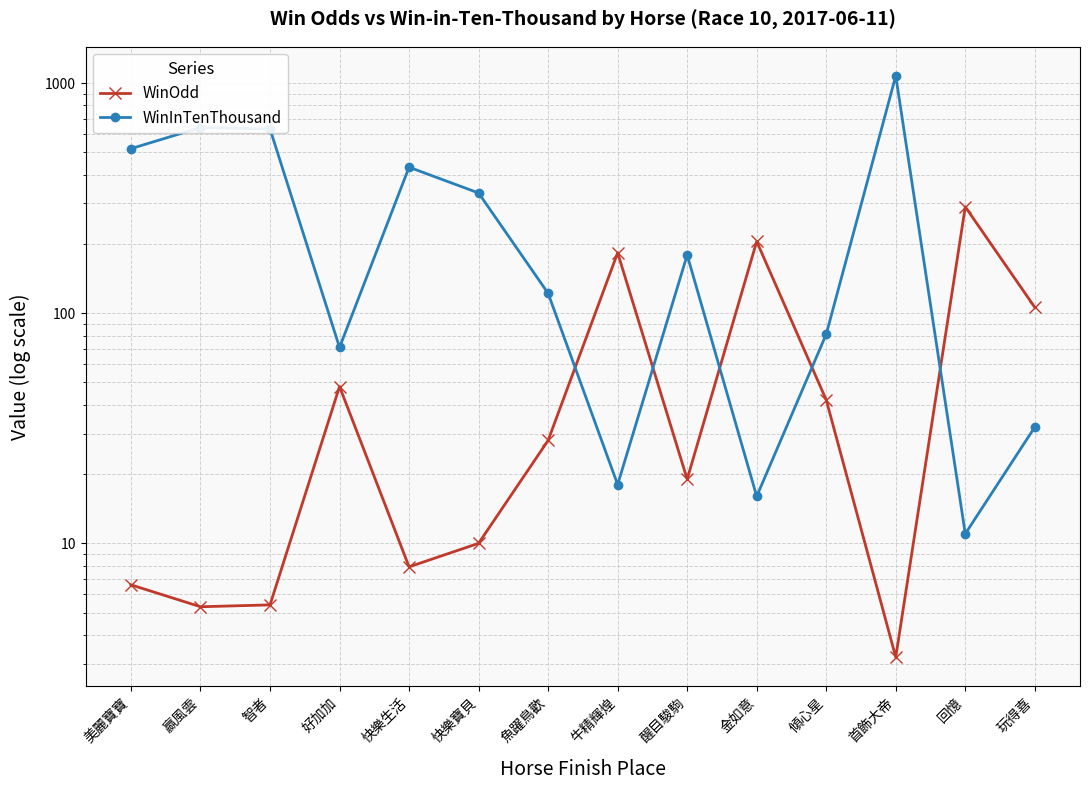

True or false: WinInTenThousand has more than 0 interior local peaks.

True